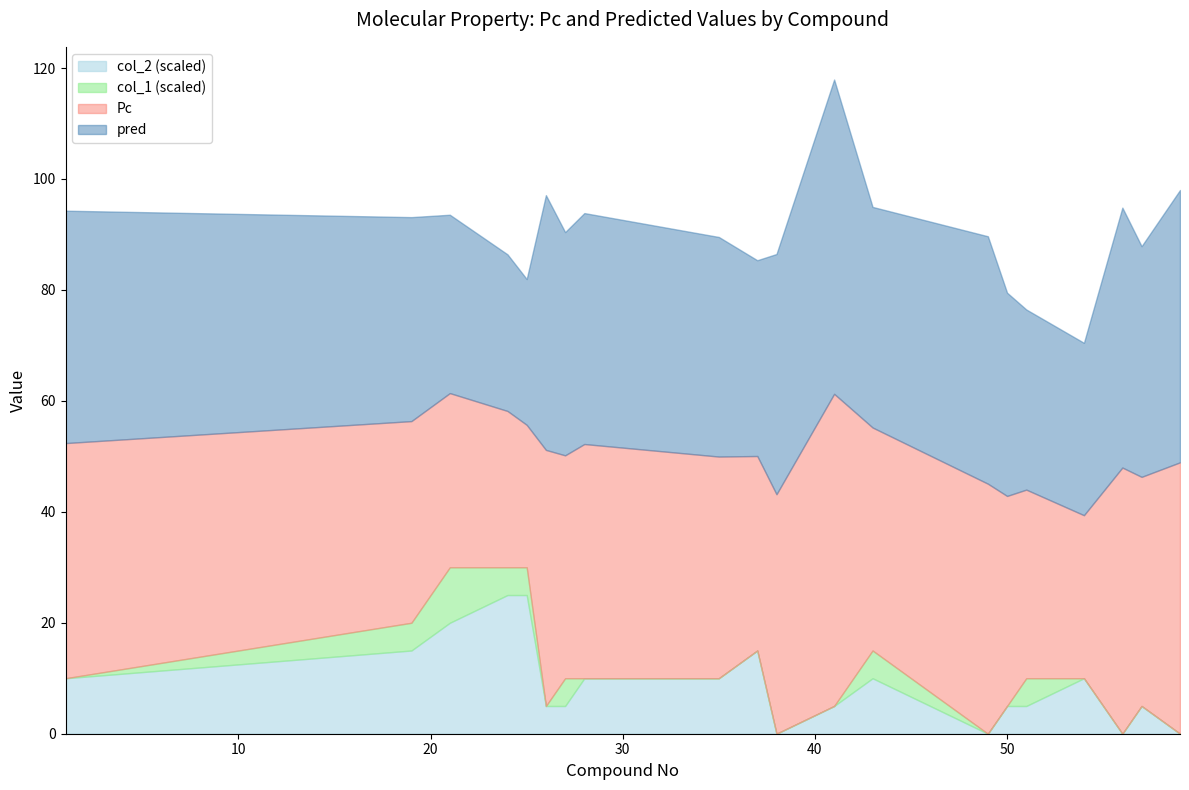

Reading left to right, list all the values displayed in this chart.

Pc: 1=42.4	19=36.4	21=31.4	24=28.2	25=25.7	26=46.2	27=40.2	28=42.2	35=40.0	37=35.1	38=43.2	41=56.3	43=40.2	49=45.1	50=37.9	51=34.0	54=29.4	56=48.0	57=41.3	59=48.9
pred: 1=41.9	19=36.8	21=32.1	24=28.2	25=26.3	26=45.9	27=40.2	28=41.6	35=39.6	37=35.3	38=43.3	41=56.6	43=39.8	49=44.6	50=36.6	51=32.5	54=31.1	56=46.9	57=41.6	59=49.1
col_1: 1=2.0	19=3.0	21=4.0	24=5.0	25=5.0	26=1.0	27=1.0	28=2.0	35=2.0	37=3.0	38=0.0	41=1.0	43=2.0	49=0.0	50=1.0	51=1.0	54=2.0	56=0.0	57=1.0	59=0.0
col_2: 1=0.0	19=1.0	21=2.0	24=1.0	25=1.0	26=0.0	27=1.0	28=0.0	35=0.0	37=0.0	38=0.0	41=0.0	43=1.0	49=0.0	50=0.0	51=1.0	54=0.0	56=0.0	57=0.0	59=0.0